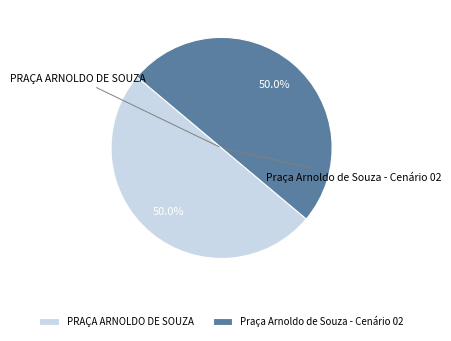

How many segments does this pie chart have?

2